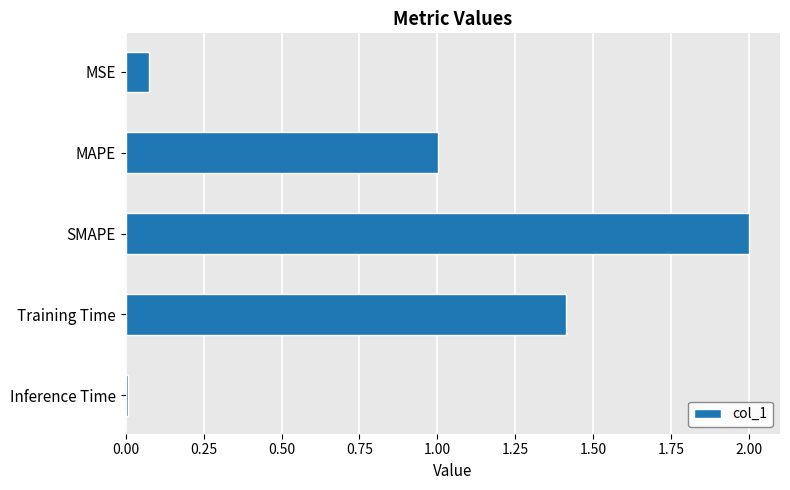

Are the bars horizontal?

Yes